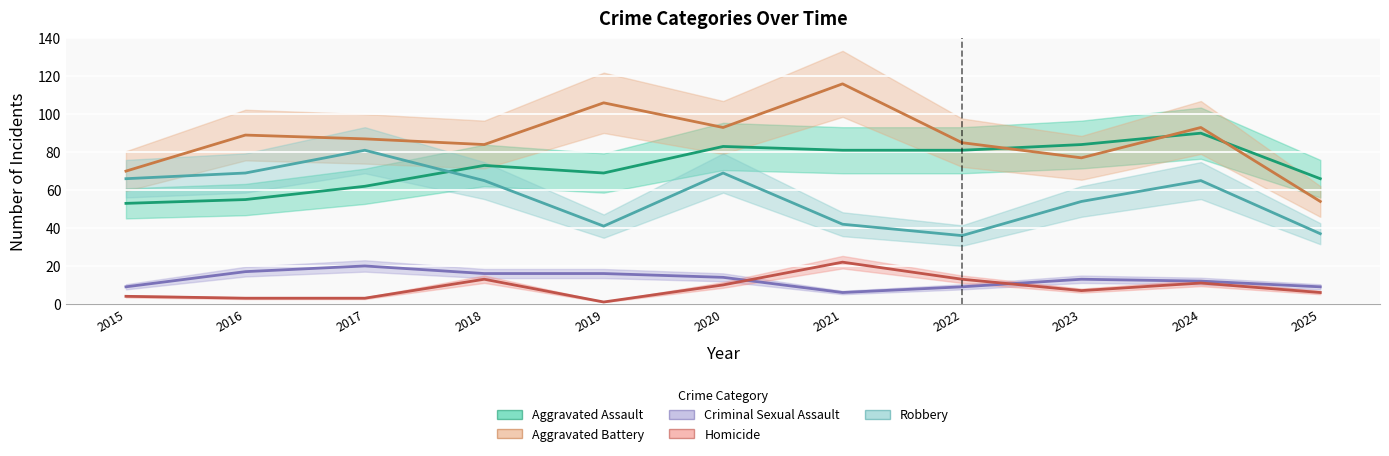

Where is the first local maximum for Aggravated Assault?

2018